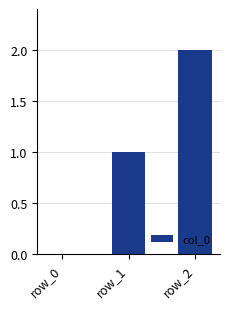

The value at row_1 is 1. True or false?

True